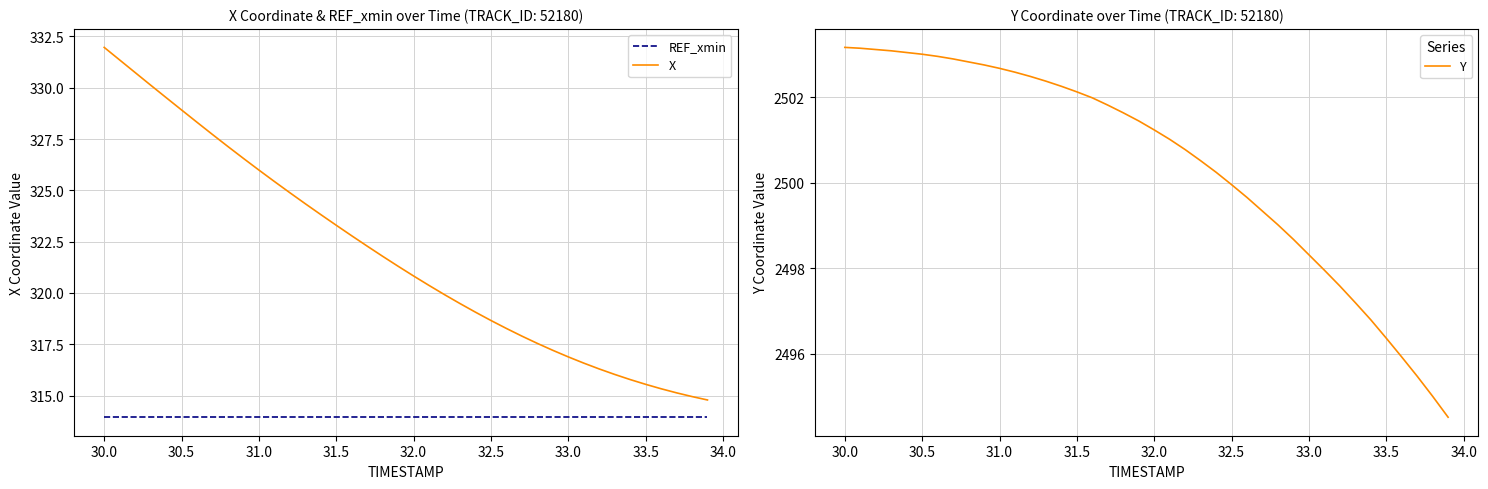

What is the maximum value for X?

332.0